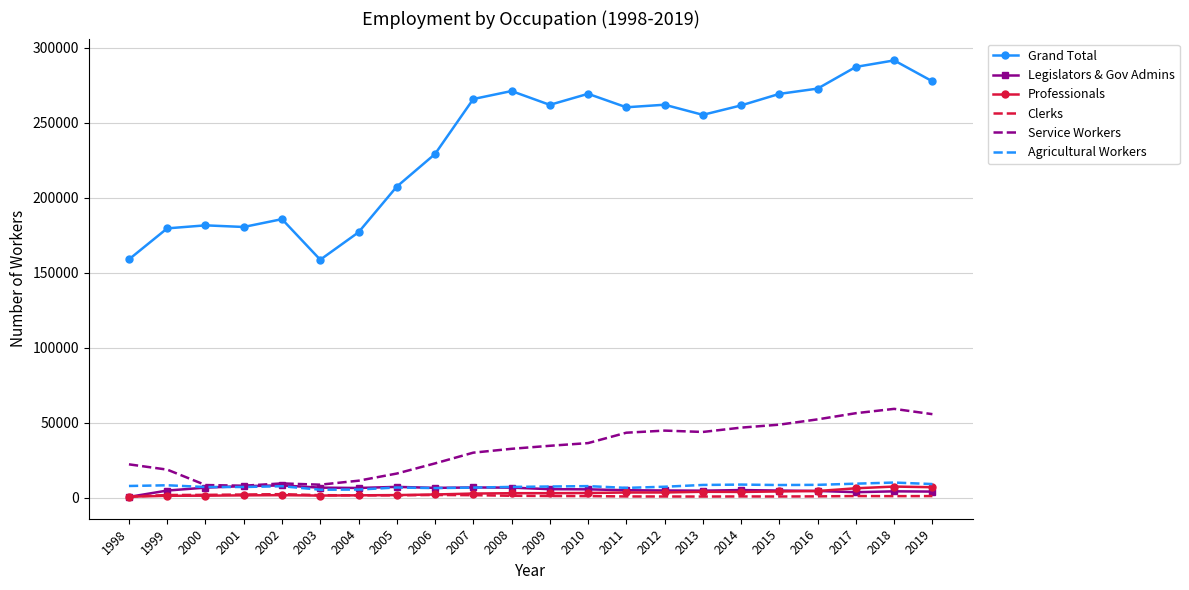

True or false: Service Workers and Clerks intersect in this chart.

False